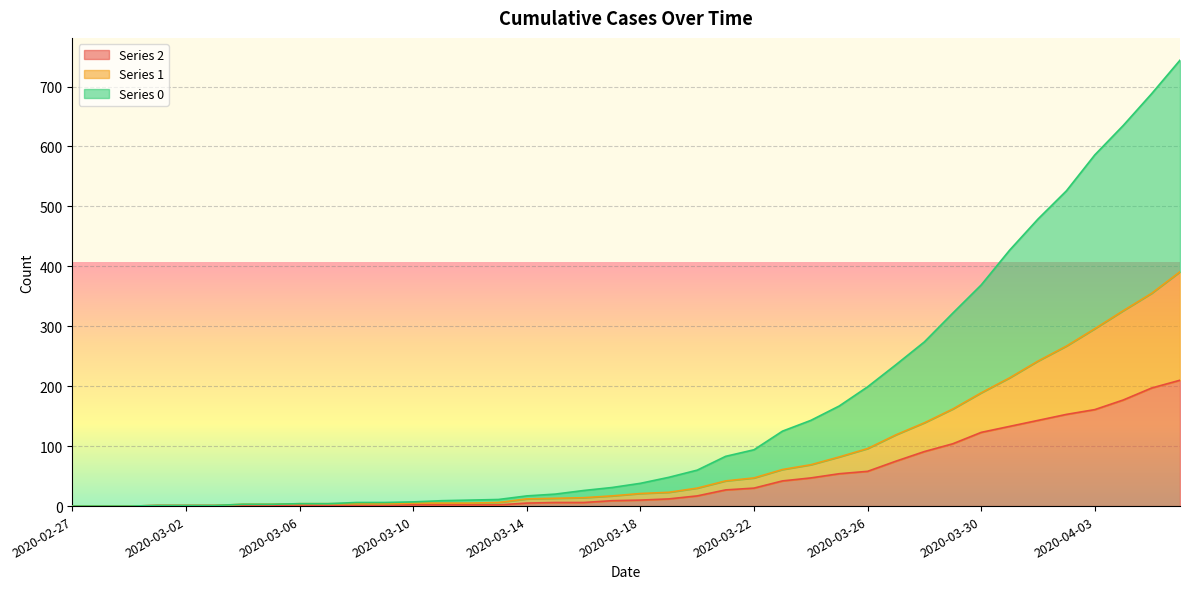

True or false: 2 and 1 intersect in this chart.

False